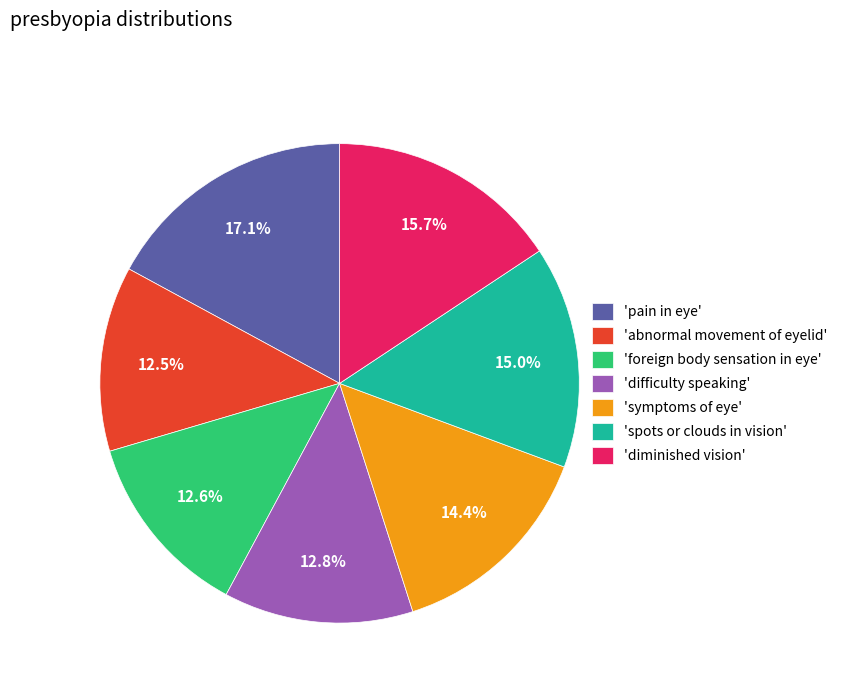

Between 'spots or clouds in vision' and 'difficulty speaking', which is larger?

'spots or clouds in vision'